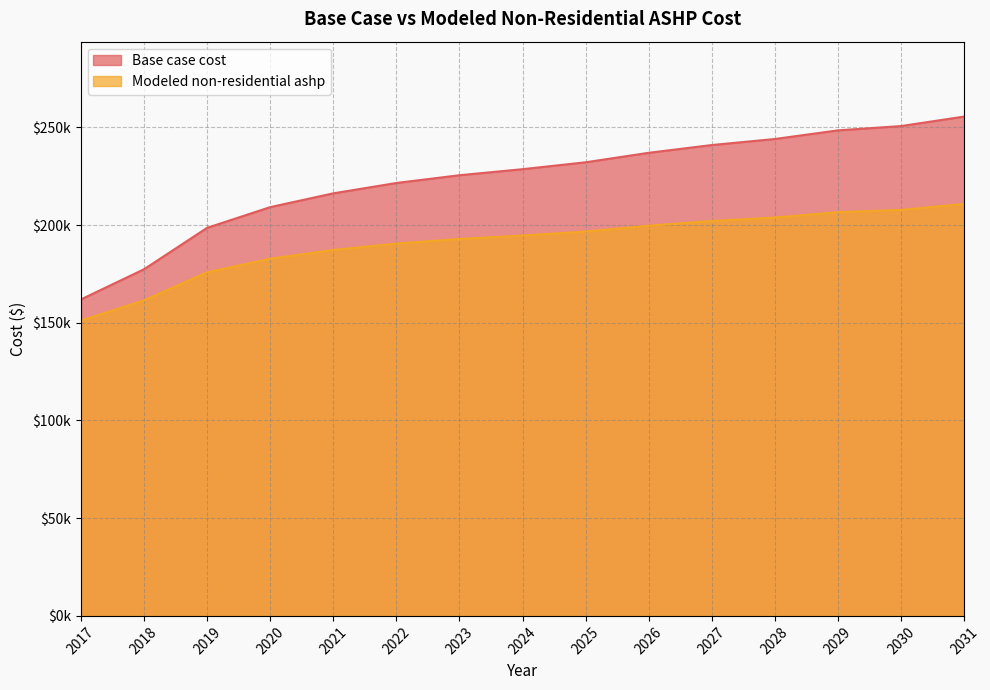

What is the spread (max minus min) of values at 2020?

26402.9